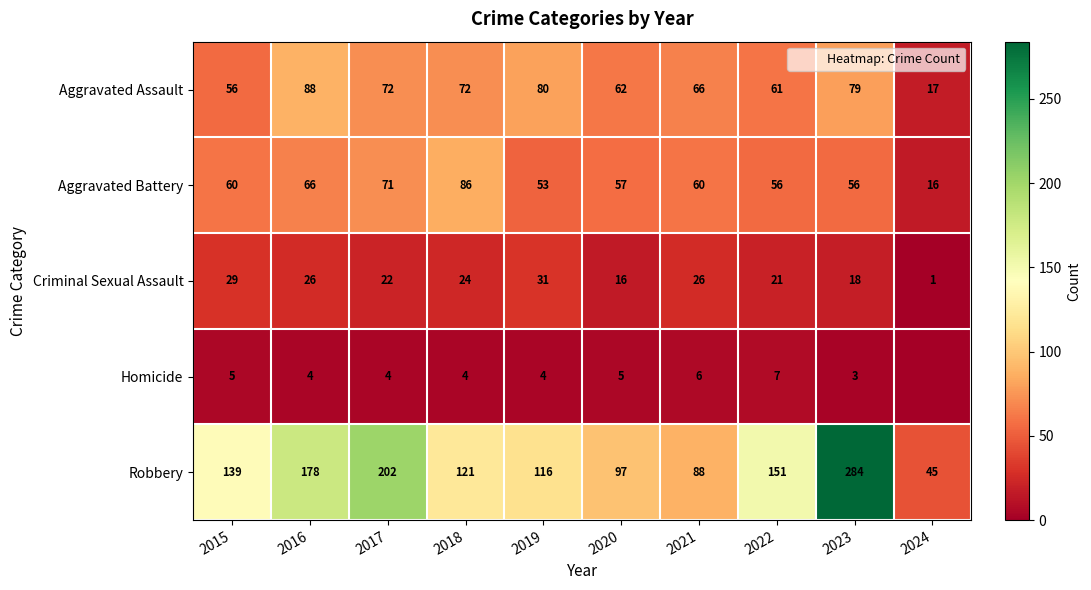

True or false: Aggravated Assault has a value of 61 at 2022.

True